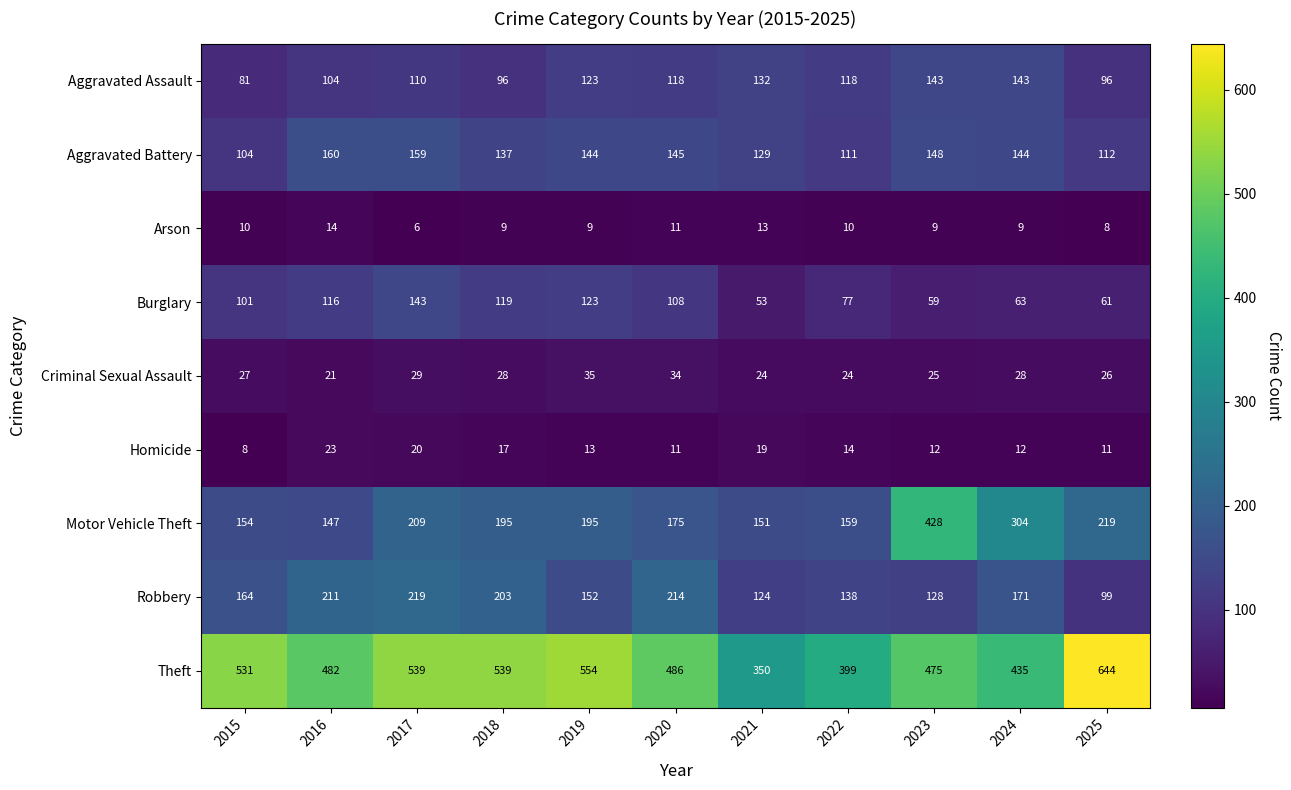

At 2021, list the series in order from smallest to largest.

Arson, Homicide, Criminal Sexual Assault, Burglary, Robbery, Aggravated Battery, Aggravated Assault, Motor Vehicle Theft, Theft